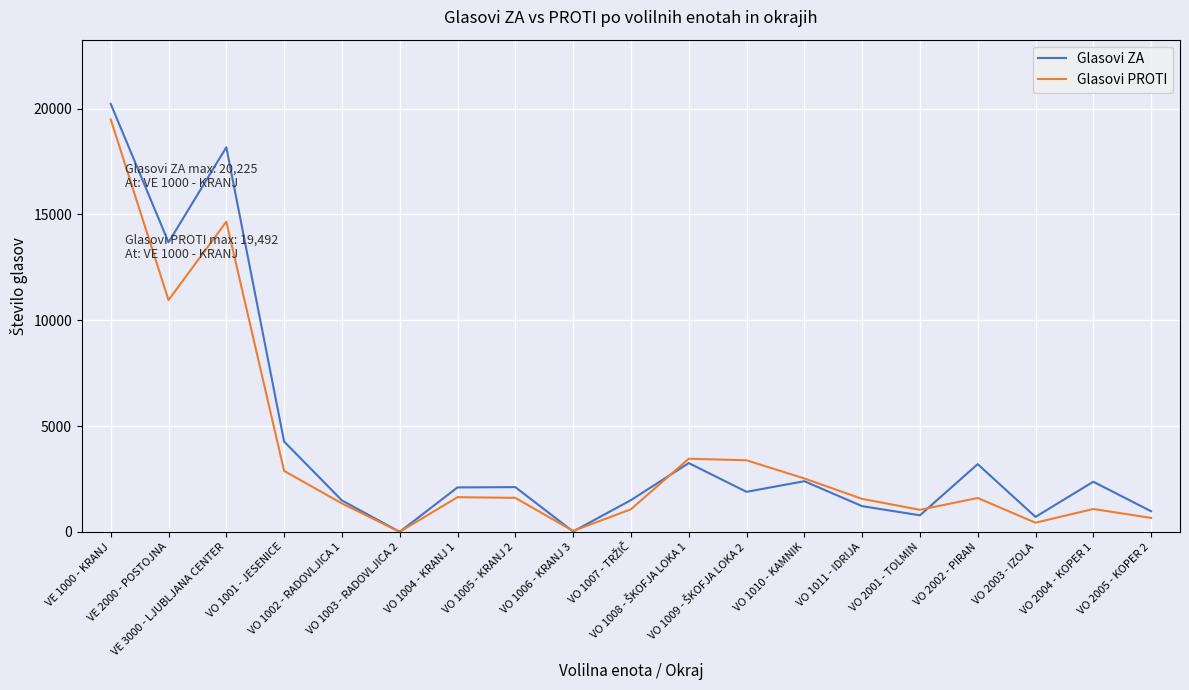

What is the maximum value shown in the chart?

20225